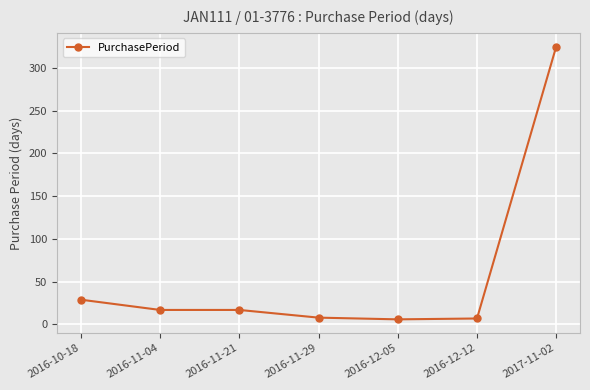

How many values are below 17?

3